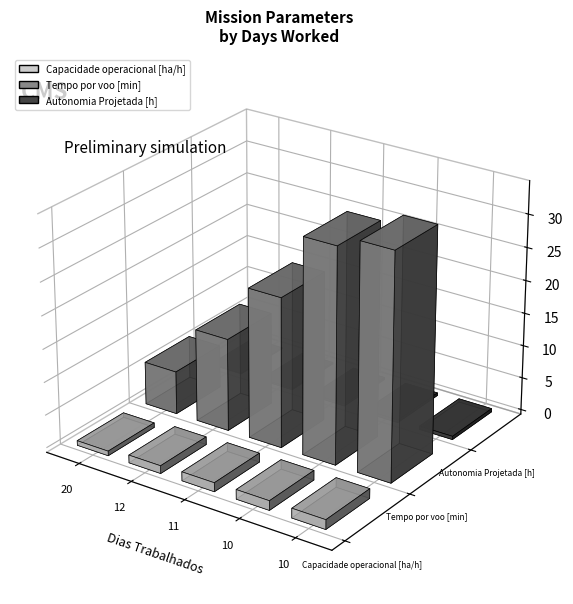

Does the chart contain any negative values?

No